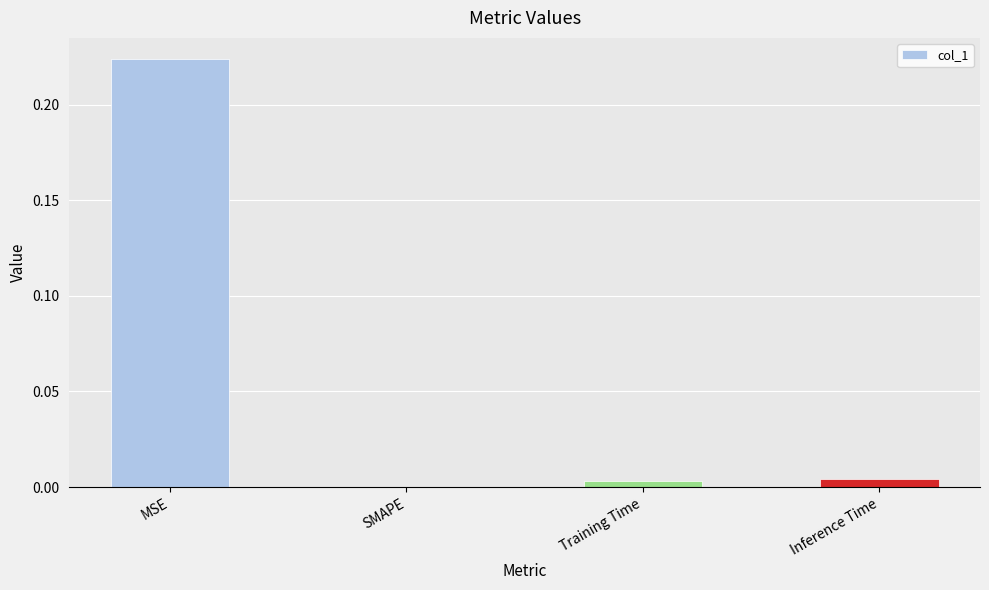

Which category has the highest value across all series?

MSE